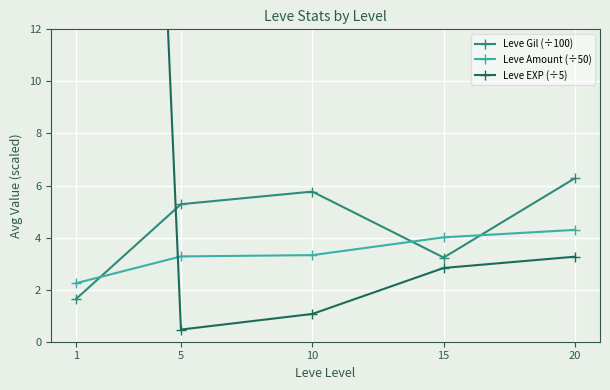

What is the value of the Leve Amount (÷50) point at the 2nd from the left?

3.3